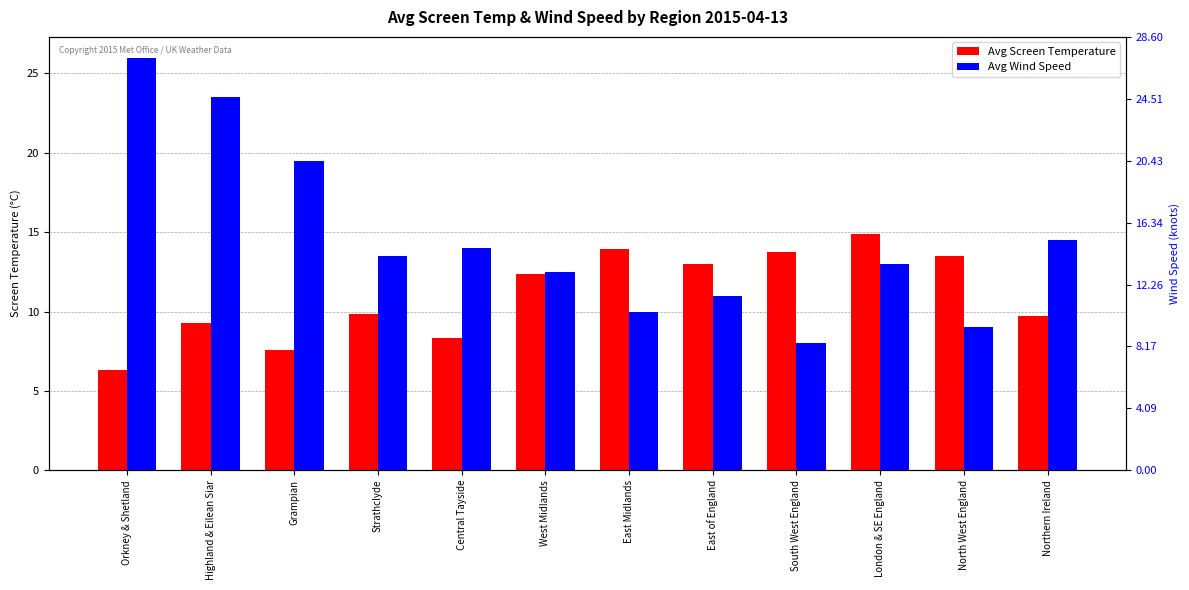

What is the total value across all series at Orkney & Shetland?

32.3